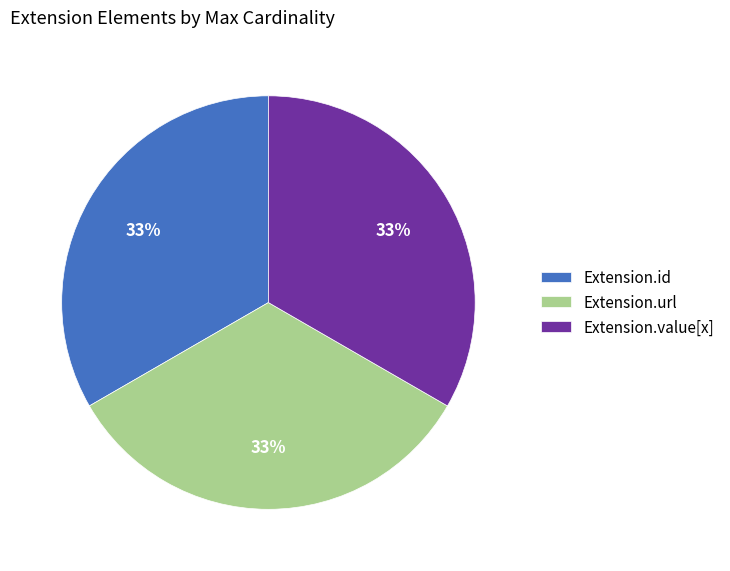

How many slices are in this pie chart?

3